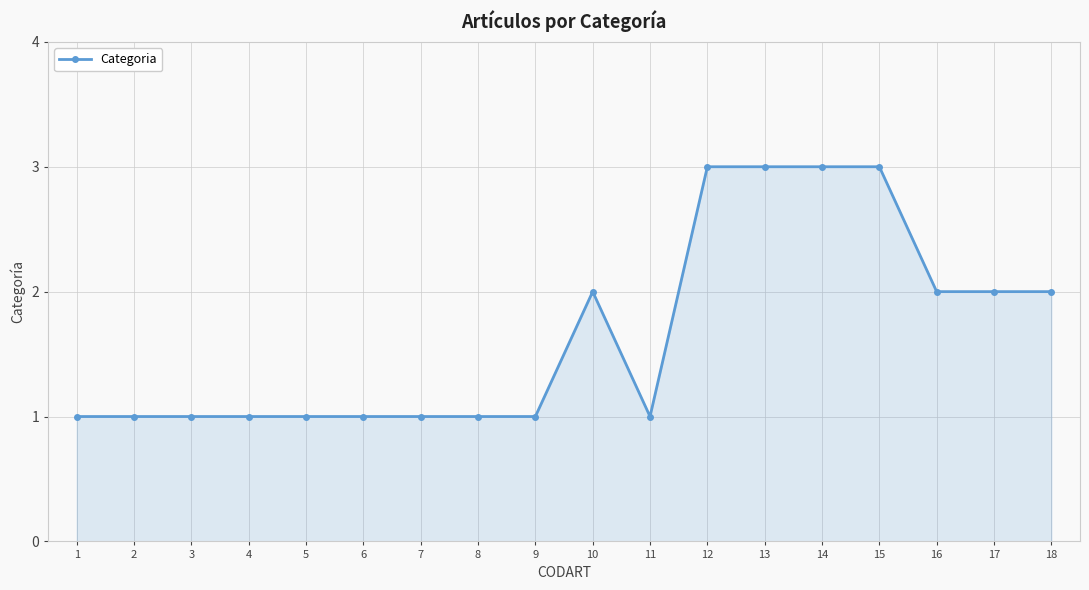

What is the difference between the maximum and minimum values?

2